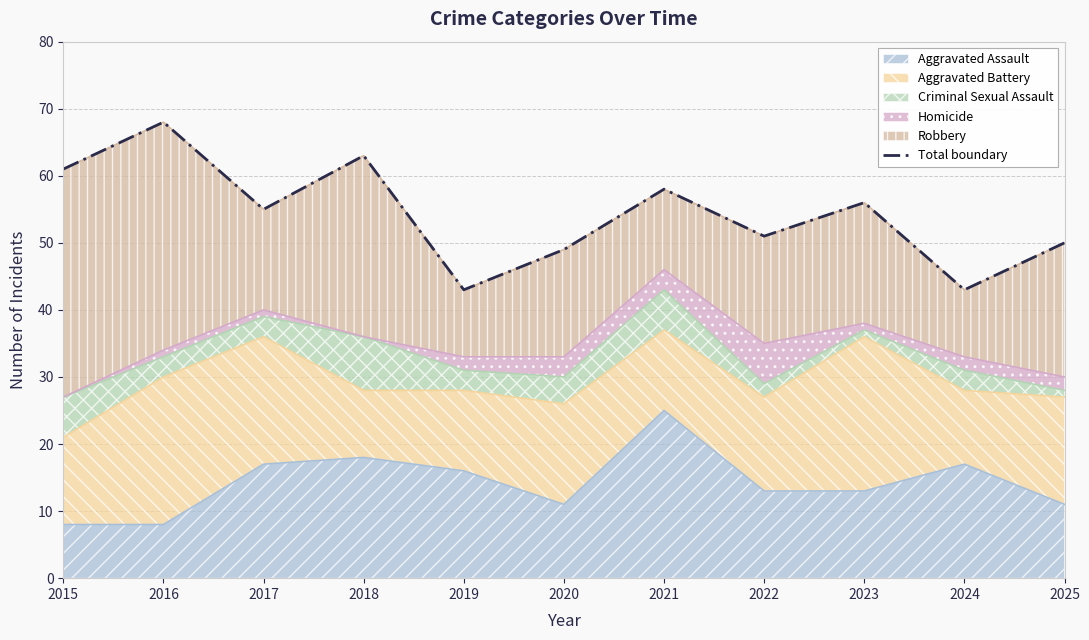

How many interior local peaks (higher than both neighbors) does the data have?

4